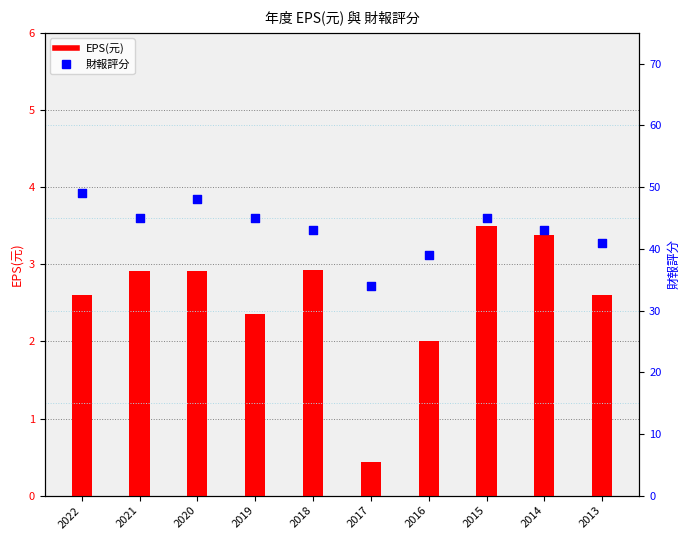

At how many categories does at least one series exceed 19?

10